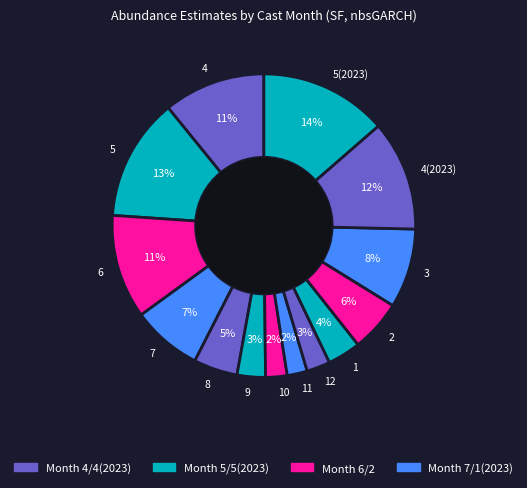

Is it true that 8 is 19% of the pie?

False